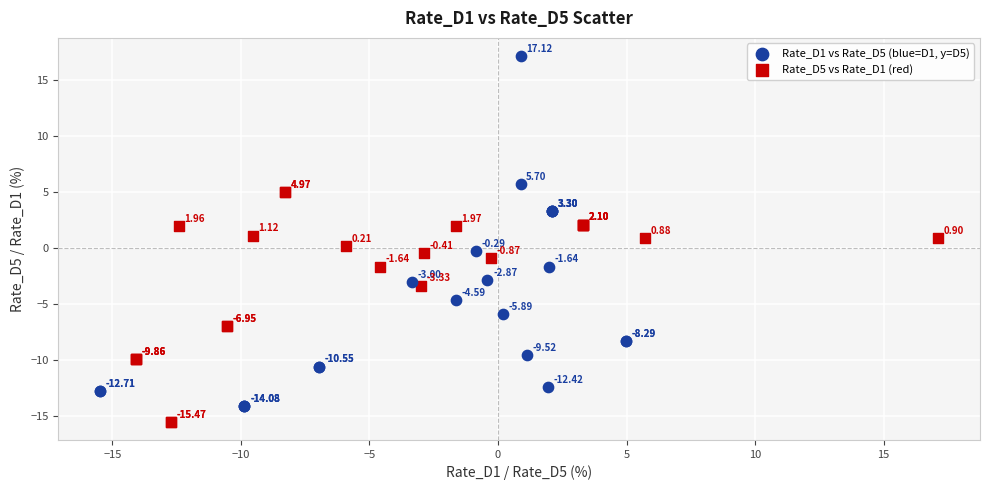

Which series contains the lowest Y value?

Rate_D5 vs Rate_D1 (red)